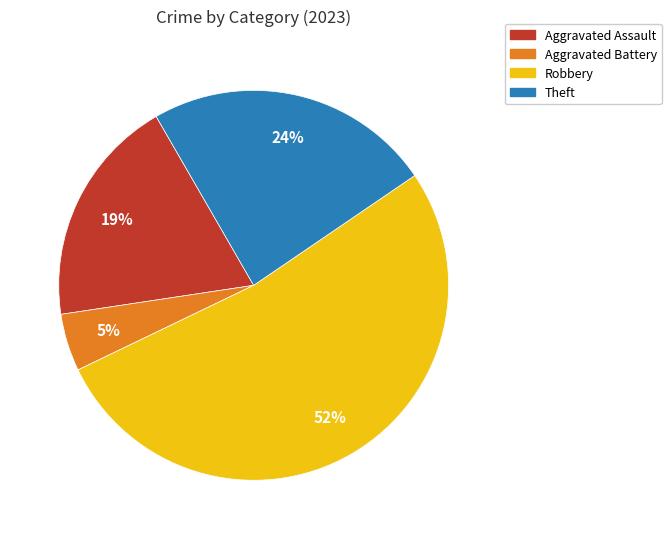

To the nearest percent, what is the combined percentage of Theft and Aggravated Assault?

43%